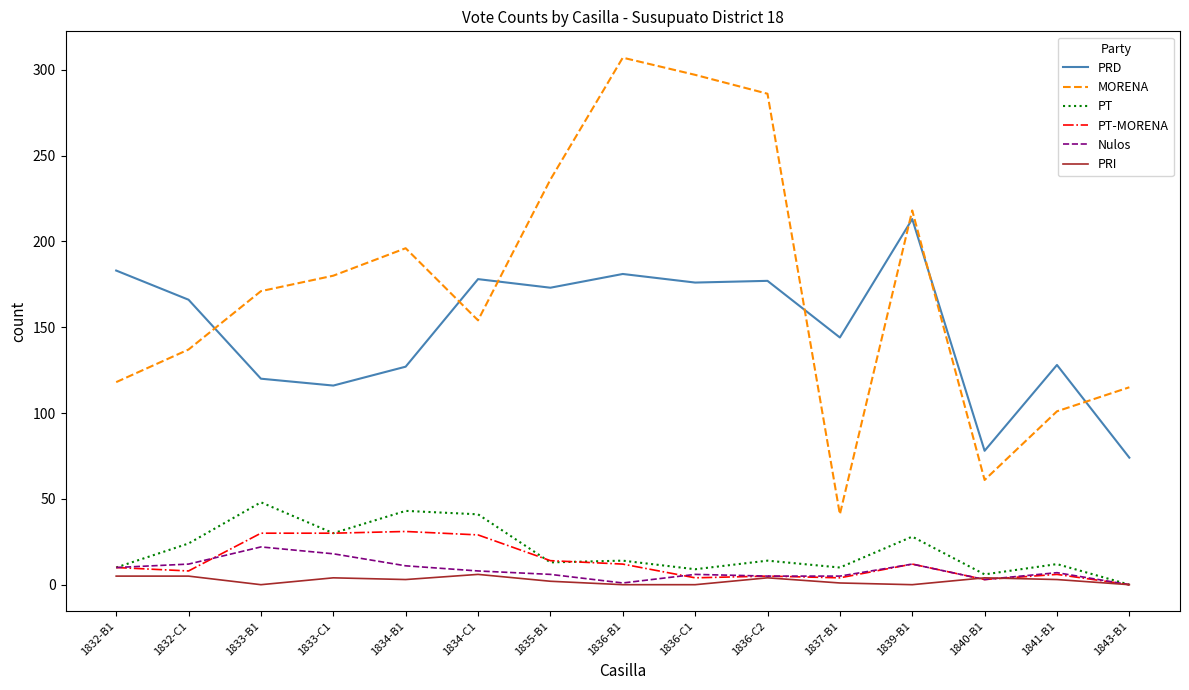

At which label is PT closest to 24?

1832-C1